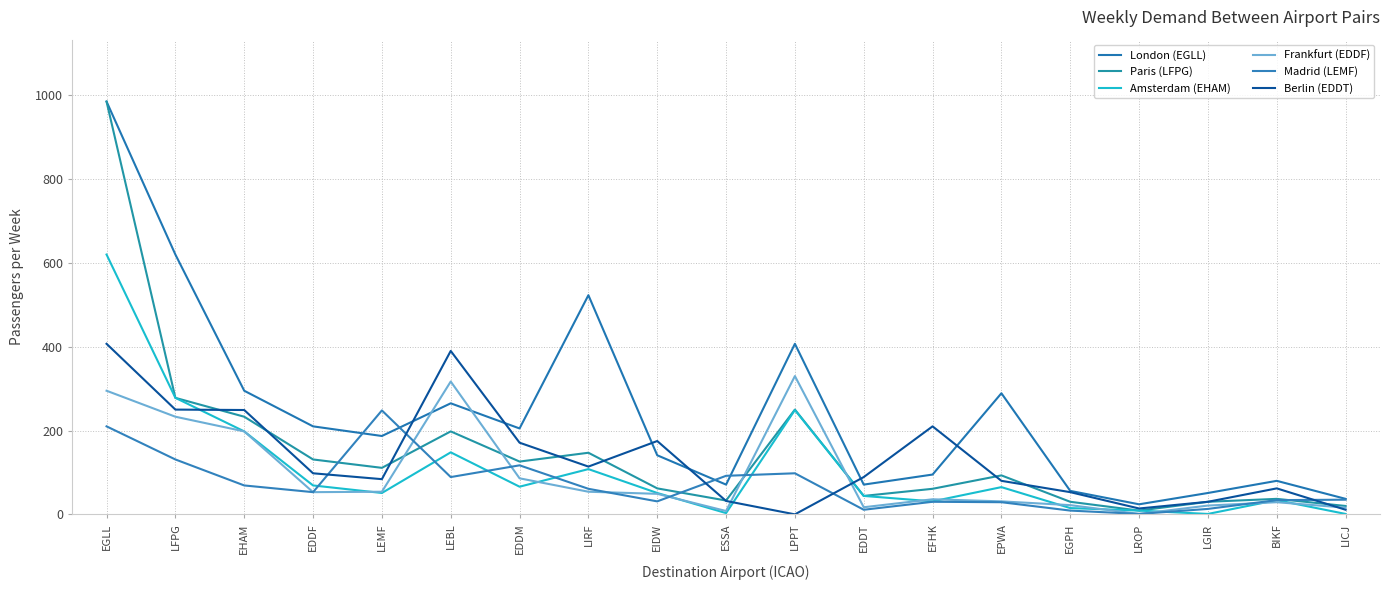

How many interior local peaks does the Frankfurt (EDDF) series have?

4